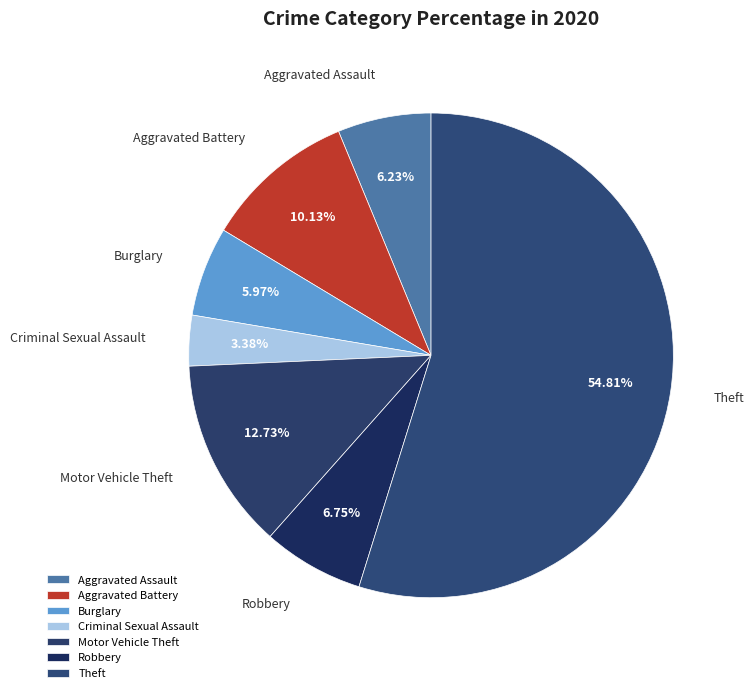

Do Aggravated Battery and Robbery together represent more than half of the pie?

No